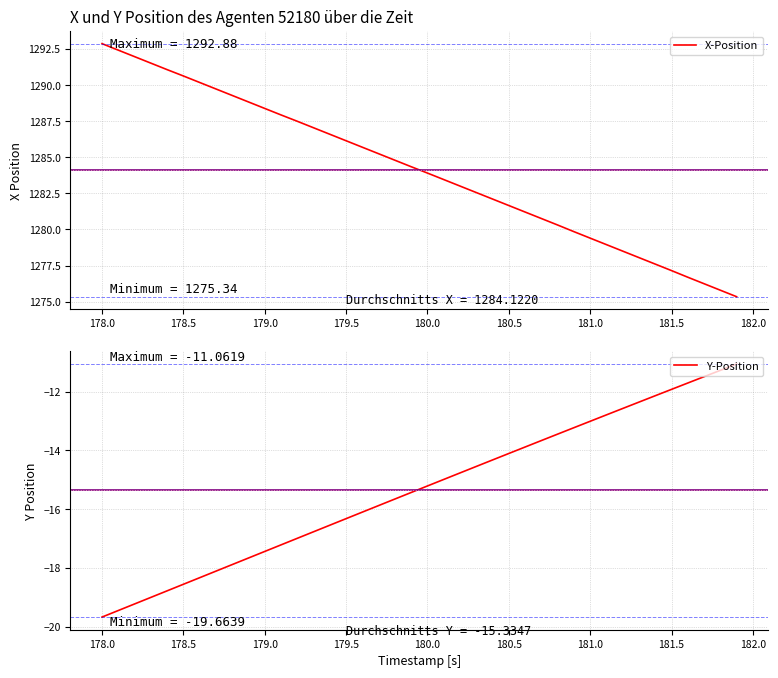

The value of X-Position at 181.5 is 1277.2. True or false?

True